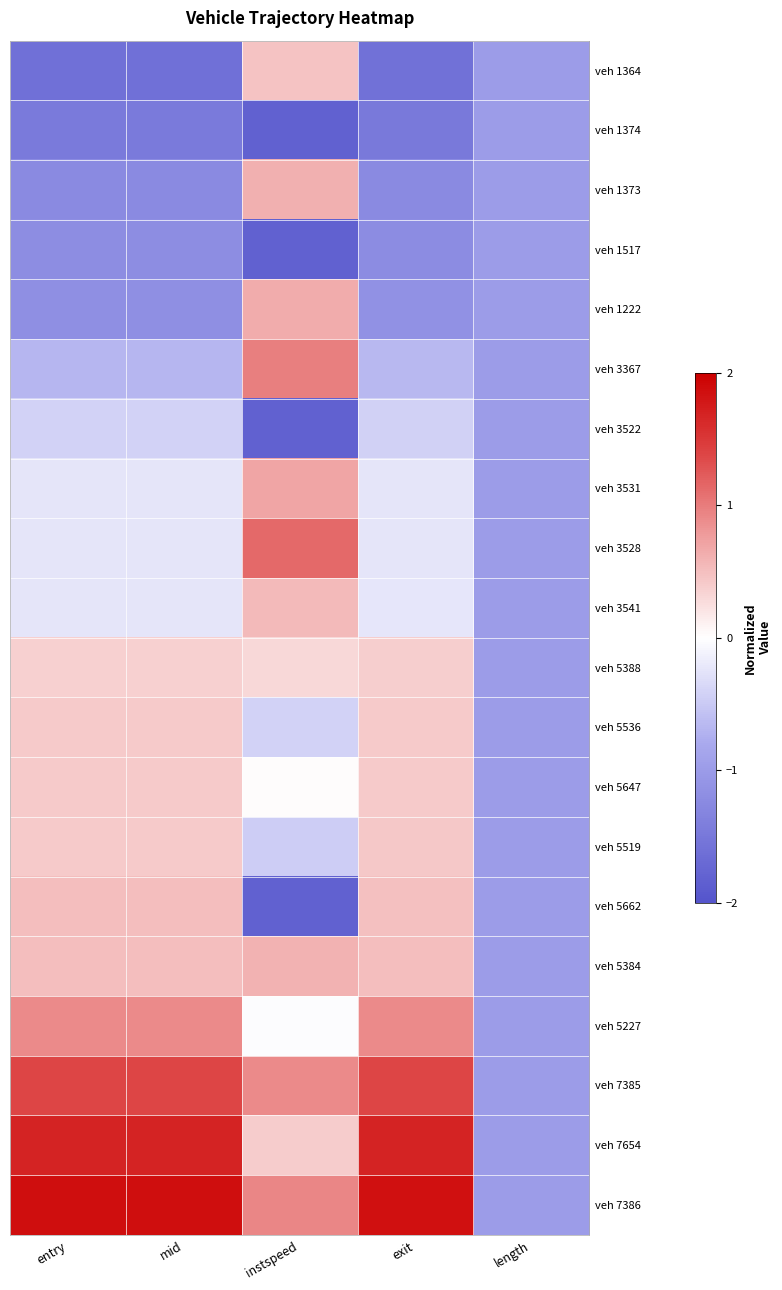

Reading right to left, transcribe all the data shown in this chart.

veh 1364: length=-1.0	exit=-1.6	instspeed=0.5	mid=-1.6	entry=-1.6
veh 1374: length=-1.0	exit=-1.5	instspeed=-1.8	mid=-1.5	entry=-1.5
veh 1373: length=-1.0	exit=-1.2	instspeed=0.6	mid=-1.2	entry=-1.2
veh 1517: length=-1.0	exit=-1.2	instspeed=-1.8	mid=-1.2	entry=-1.2
veh 1222: length=-1.0	exit=-1.2	instspeed=0.6	mid=-1.2	entry=-1.2
veh 3367: length=-1.0	exit=-0.7	instspeed=1.0	mid=-0.7	entry=-0.7
veh 3522: length=-1.0	exit=-0.4	instspeed=-1.8	mid=-0.4	entry=-0.4
veh 3531: length=-1.0	exit=-0.2	instspeed=0.7	mid=-0.2	entry=-0.2
veh 3528: length=-1.0	exit=-0.2	instspeed=1.1	mid=-0.2	entry=-0.2
veh 3541: length=-1.0	exit=-0.2	instspeed=0.5	mid=-0.2	entry=-0.2
veh 5388: length=-1.0	exit=0.4	instspeed=0.3	mid=0.4	entry=0.4
veh 5536: length=-1.0	exit=0.4	instspeed=-0.4	mid=0.4	entry=0.4
veh 5647: length=-1.0	exit=0.4	instspeed=0.0	mid=0.4	entry=0.4
veh 5519: length=-1.0	exit=0.4	instspeed=-0.5	mid=0.4	entry=0.4
veh 5662: length=-1.0	exit=0.5	instspeed=-1.8	mid=0.5	entry=0.5
veh 5384: length=-1.0	exit=0.5	instspeed=0.6	mid=0.5	entry=0.5
veh 5227: length=-1.0	exit=0.9	instspeed=-0.0	mid=0.9	entry=0.9
veh 7385: length=-1.0	exit=1.4	instspeed=0.9	mid=1.4	entry=1.4
veh 7654: length=-1.0	exit=1.7	instspeed=0.4	mid=1.7	entry=1.7
veh 7386: length=-1.0	exit=1.9	instspeed=0.9	mid=1.9	entry=1.9